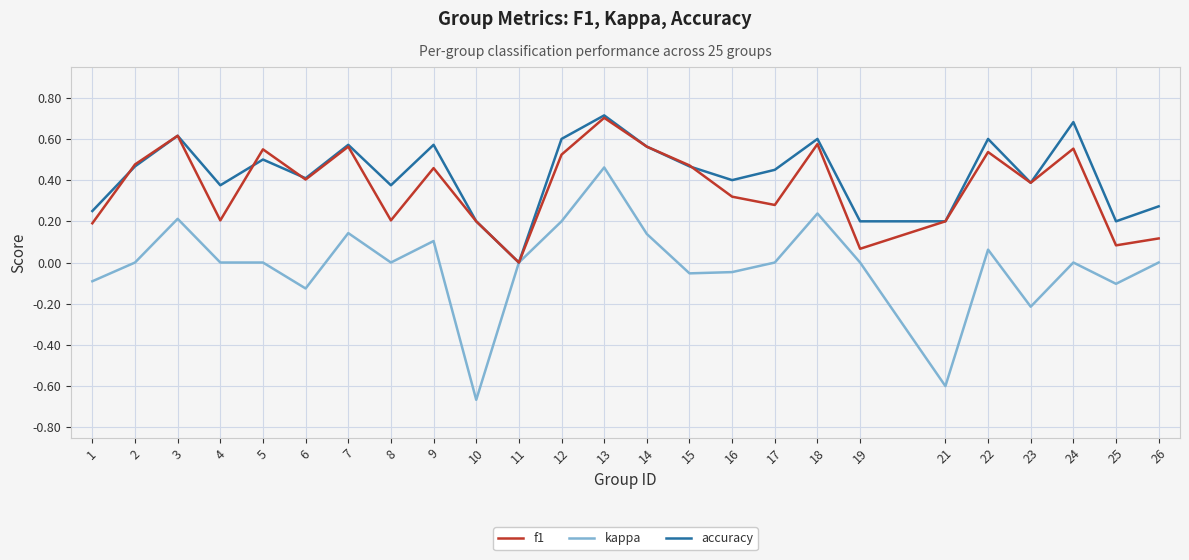

At 24, list the series in order from largest to smallest.

accuracy, f1, kappa